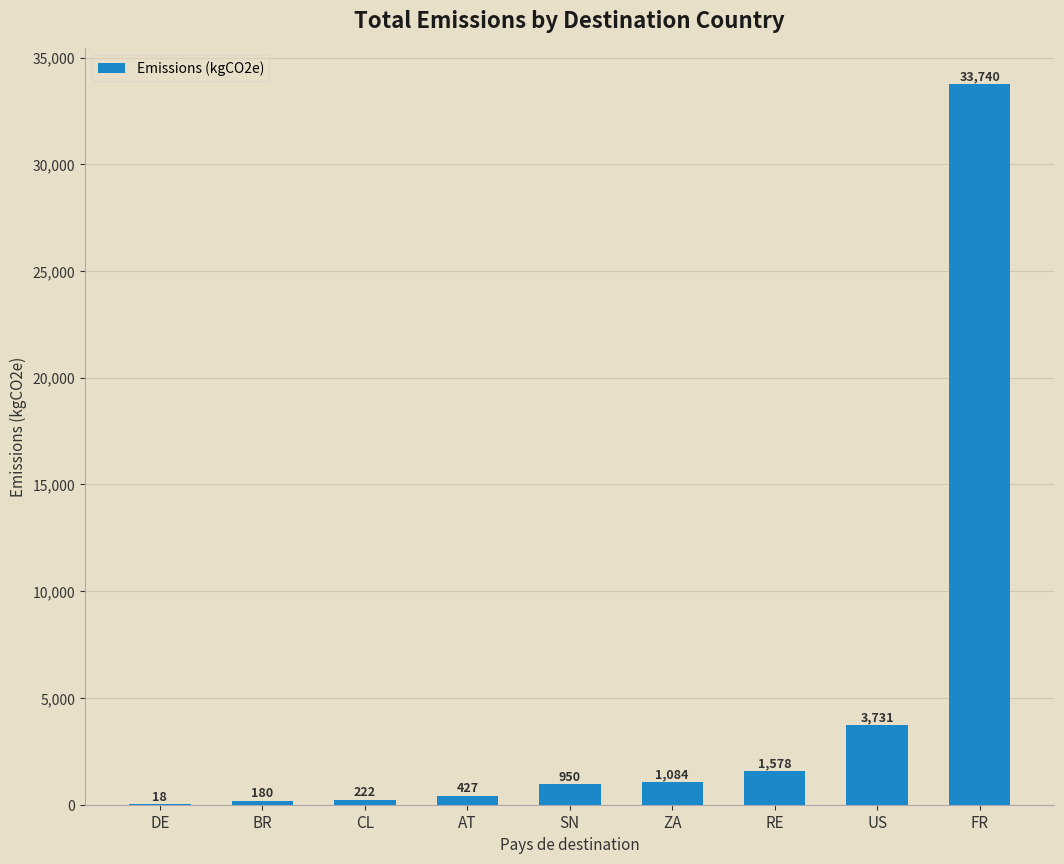

What is the change in value from CL to FR?

+33518.1